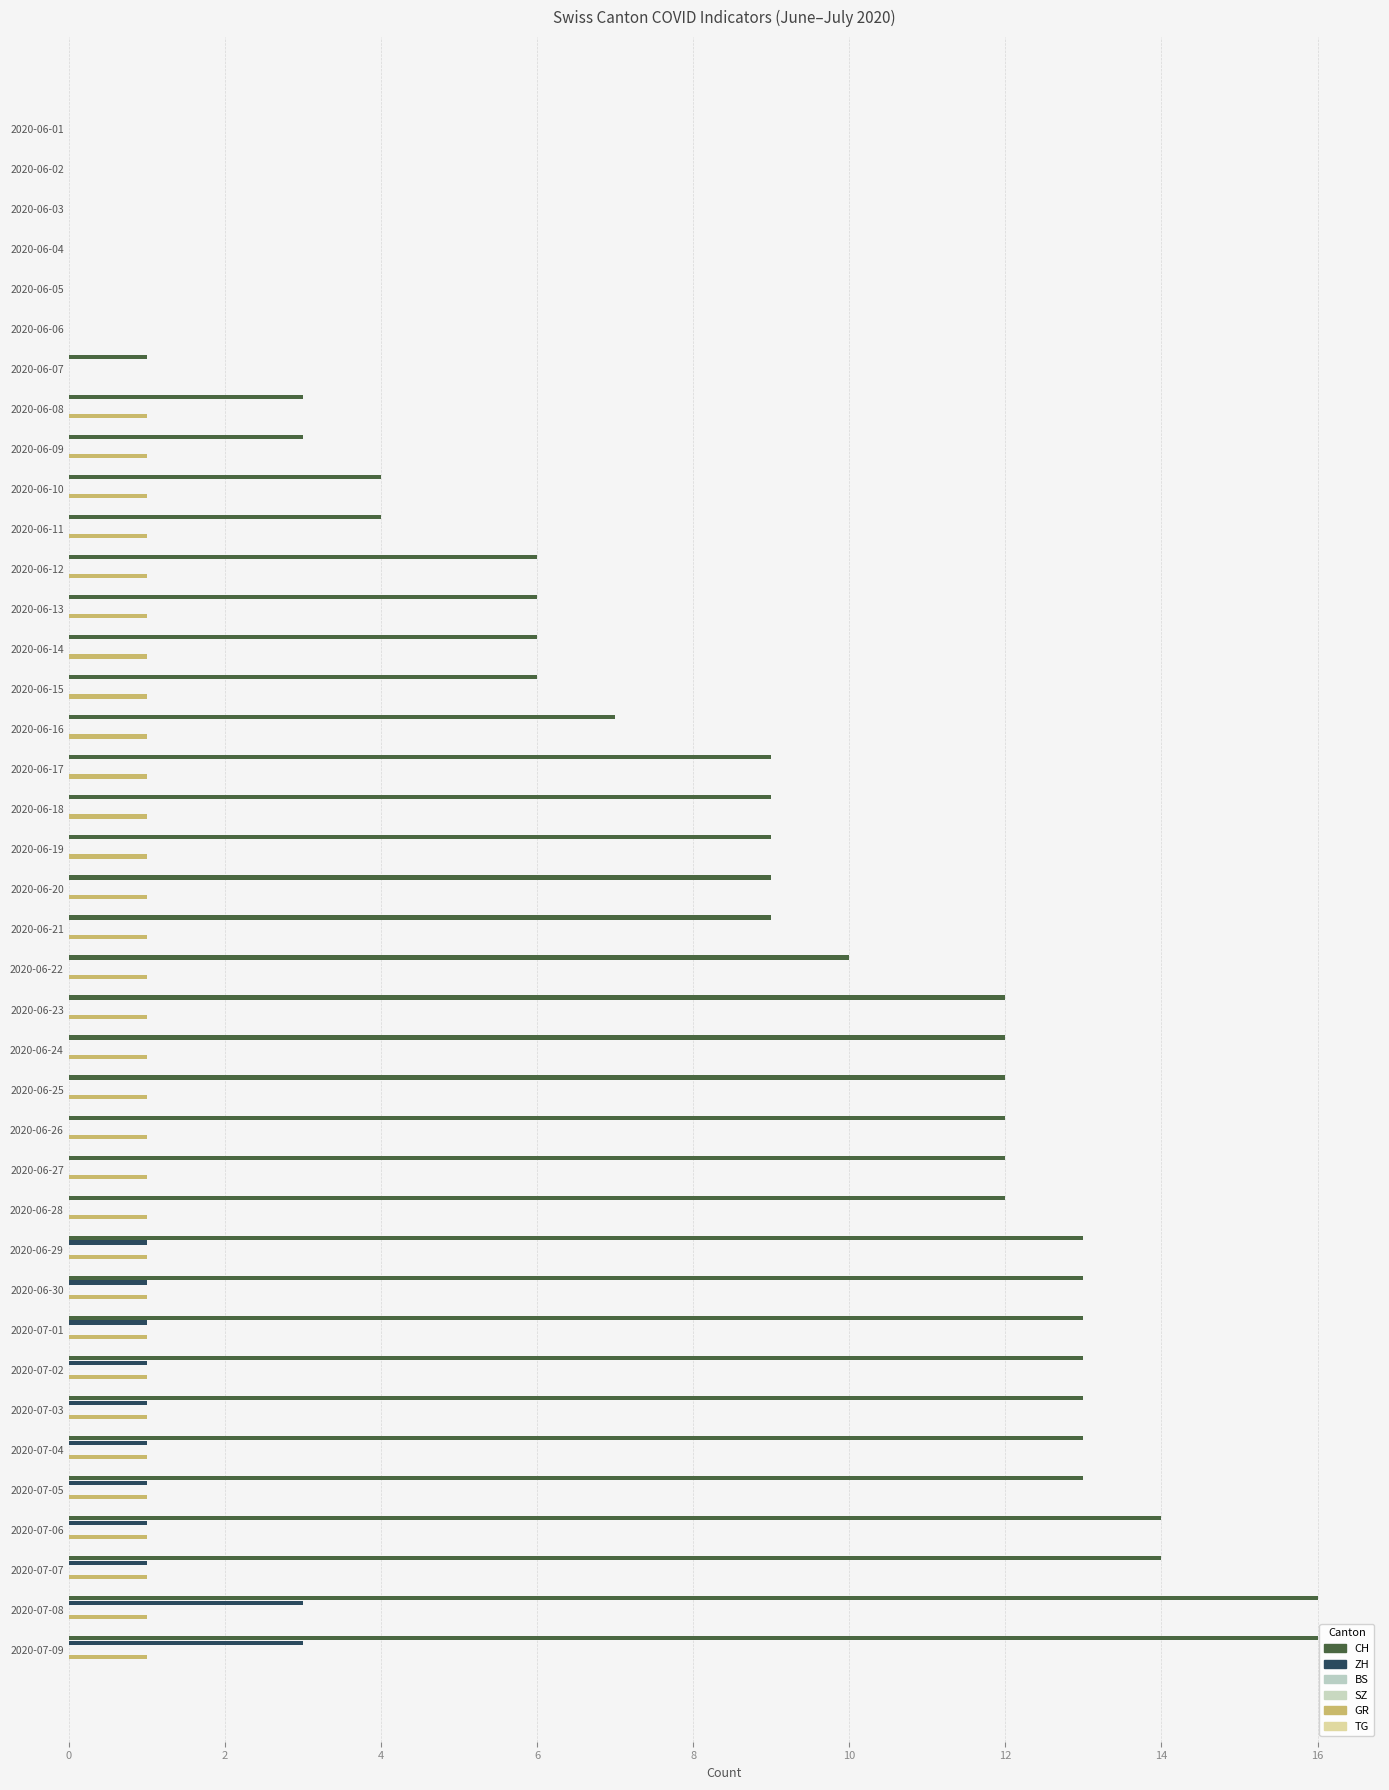

At how many categories does at least one series exceed 8?

23